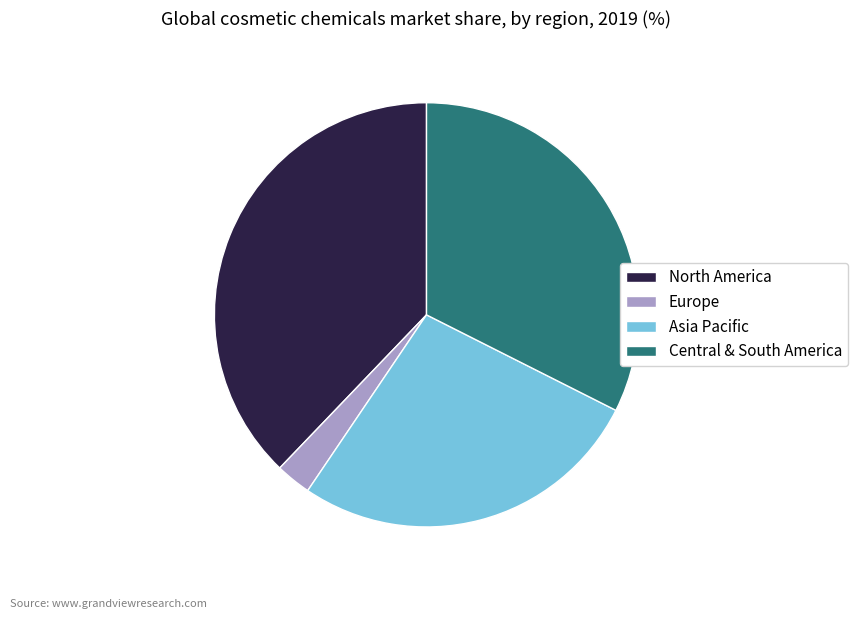

How many segments does this pie chart have?

4